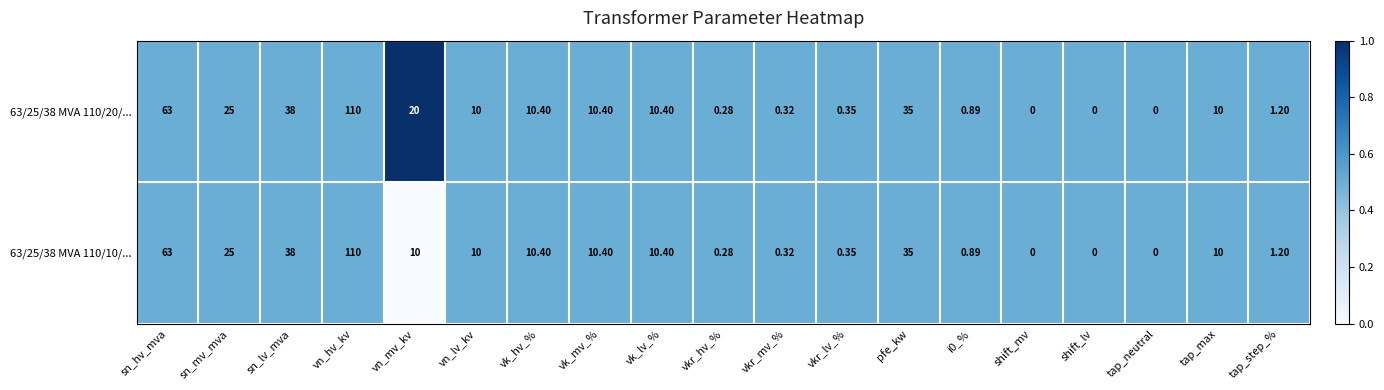

At which label is 63/25/38 MVA 110/10/... closest to 55?

sn_hv_mva